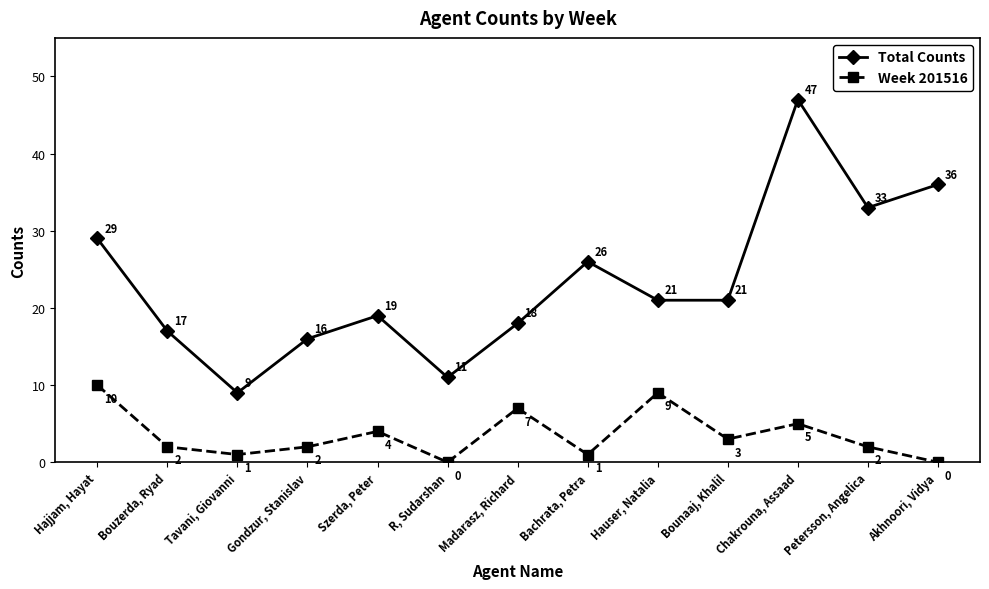

Reading left to right, transcribe all the data shown in this chart.

Total Counts: 29	17	9	16	19	11	18	26	21	21	47	33	36
Week 201516: 10	2	1	2	4	0	7	1	9	3	5	2	0